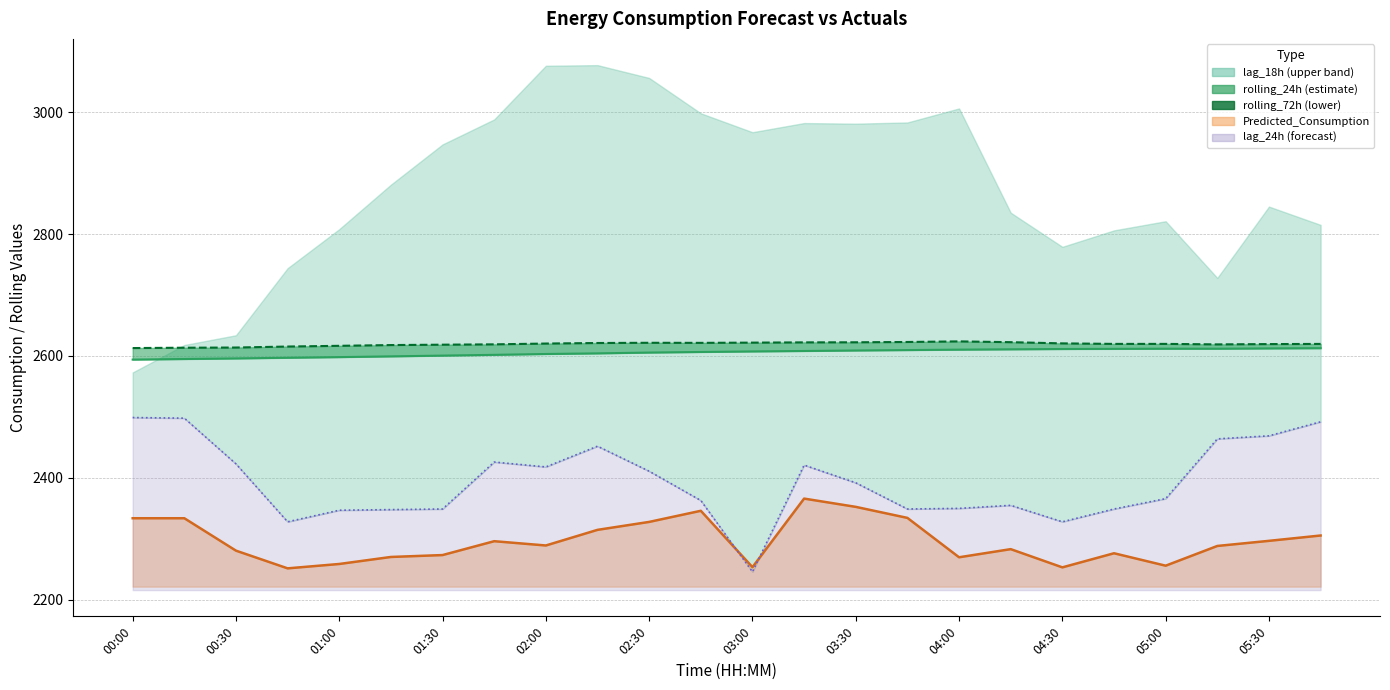

What is the ratio of the value at 03:30 to the value at 04:00?

1.0